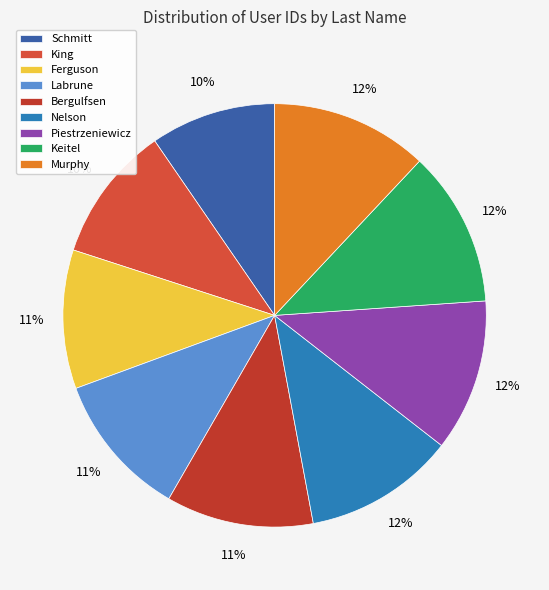

What is the total percentage of Schmitt and King?

20.0%